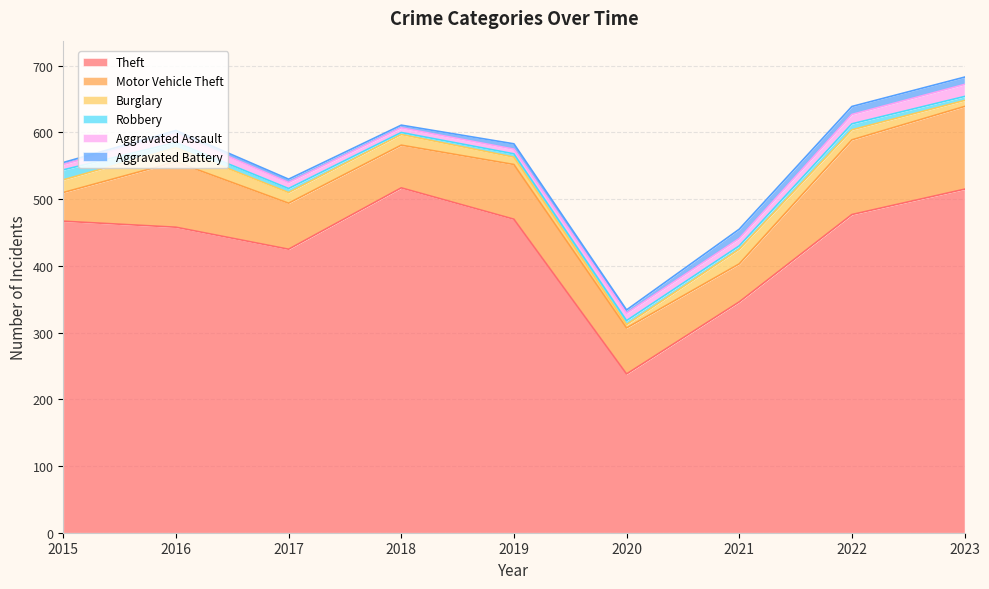

Reading left to right, what are all the values shown in this chart?

Theft: 2015=467	2016=458	2017=425	2018=517	2019=470	2020=238	2021=346	2022=477	2023=515
Motor Vehicle Theft: 2015=43	2016=98	2017=69	2018=64	2019=82	2020=69	2021=57	2022=112	2023=124
Burglary: 2015=19	2016=21	2017=16	2018=16	2019=11	2020=5	2021=22	2022=15	2023=9
Robbery: 2015=15	2016=8	2017=6	2018=3	2019=5	2020=6	2021=5	2022=9	2023=6
Aggravated Assault: 2015=8	2016=13	2017=9	2018=7	2019=7	2020=11	2021=11	2022=14	2023=18
Aggravated Battery: 2015=3	2016=5	2017=5	2018=4	2019=8	2020=5	2021=14	2022=12	2023=11